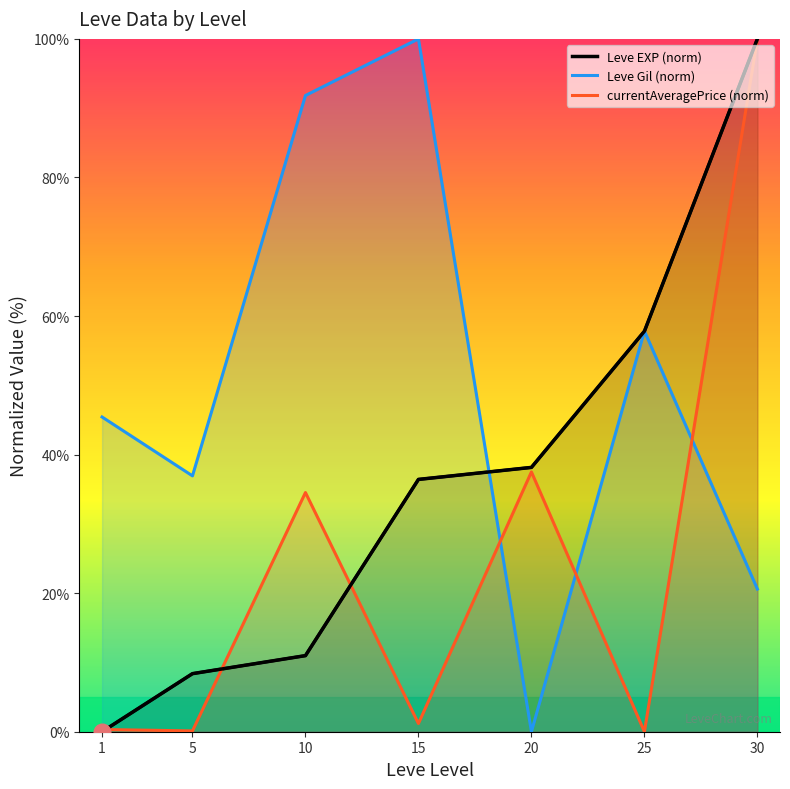

At which label is Leve EXP (norm) closest to 50?

25